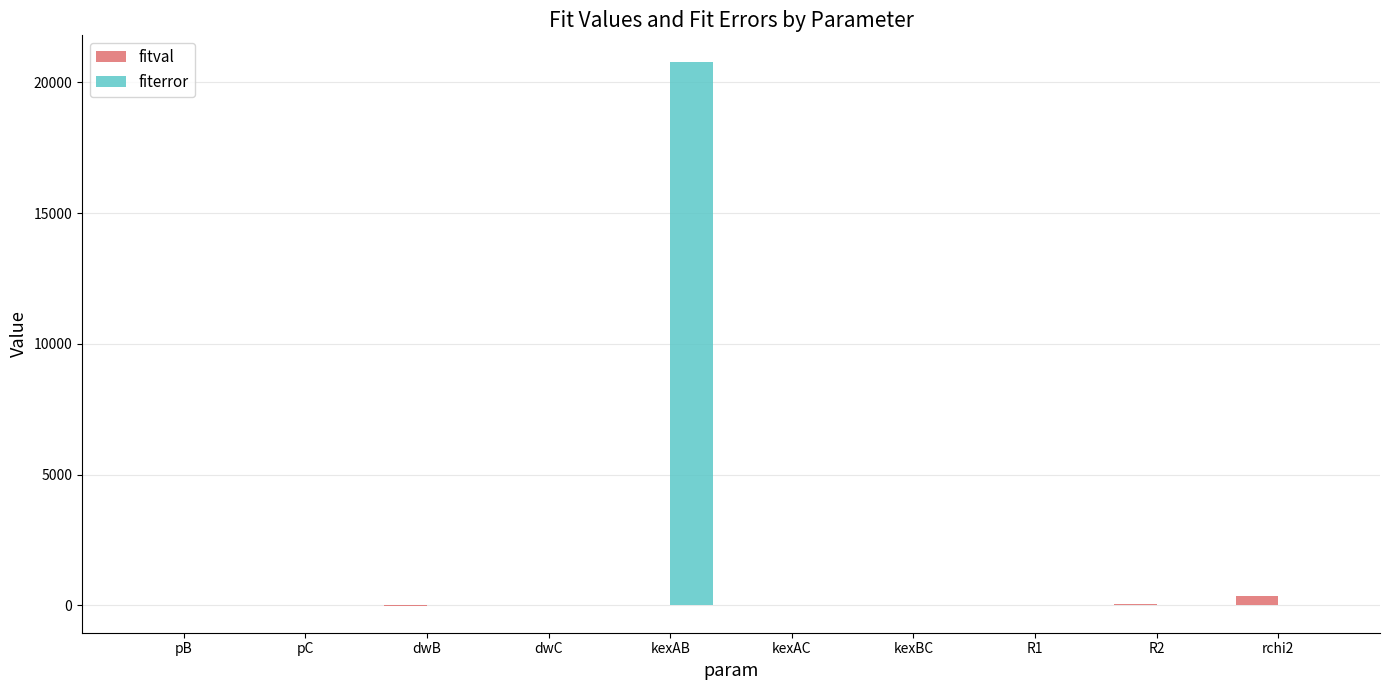

What is the sum of all fiterror values?

20764.1